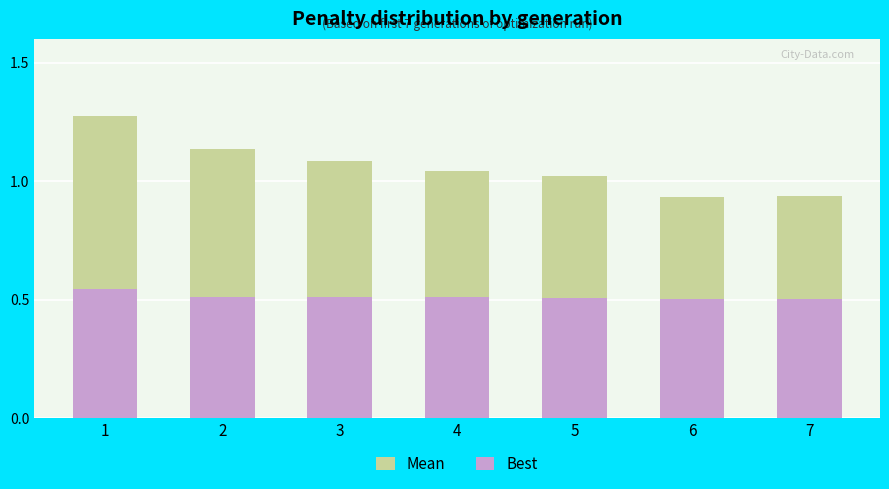

What is the value of the Best bar at the 3rd from the left?

0.5